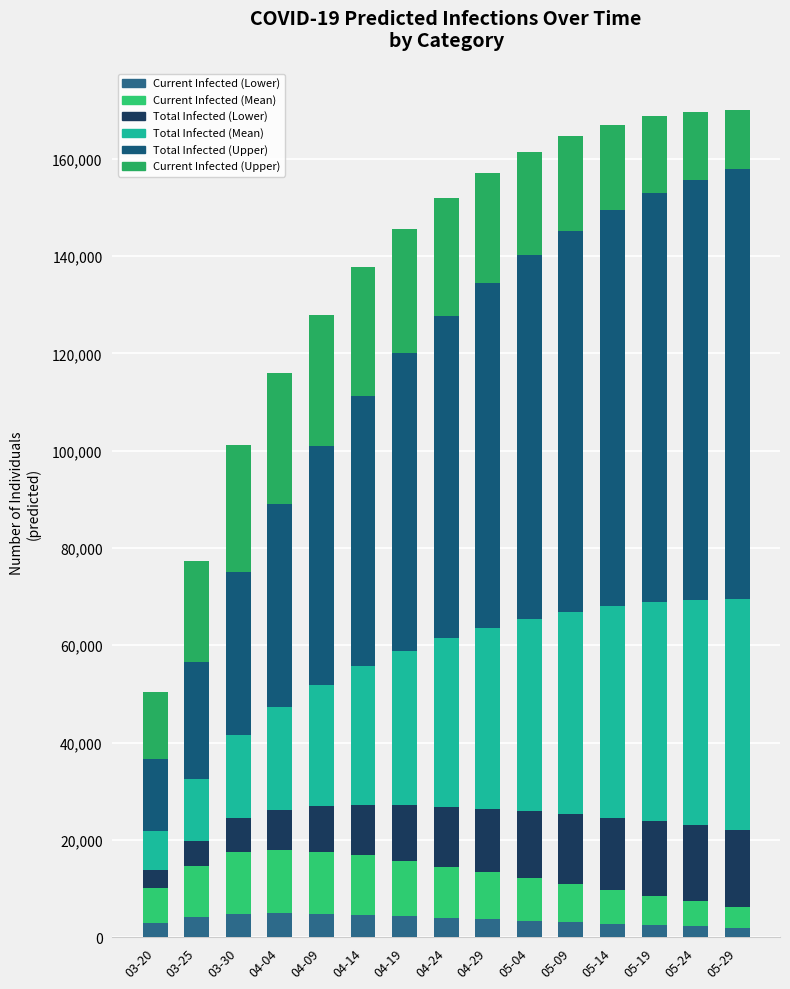

How many series are shown in this chart?

6